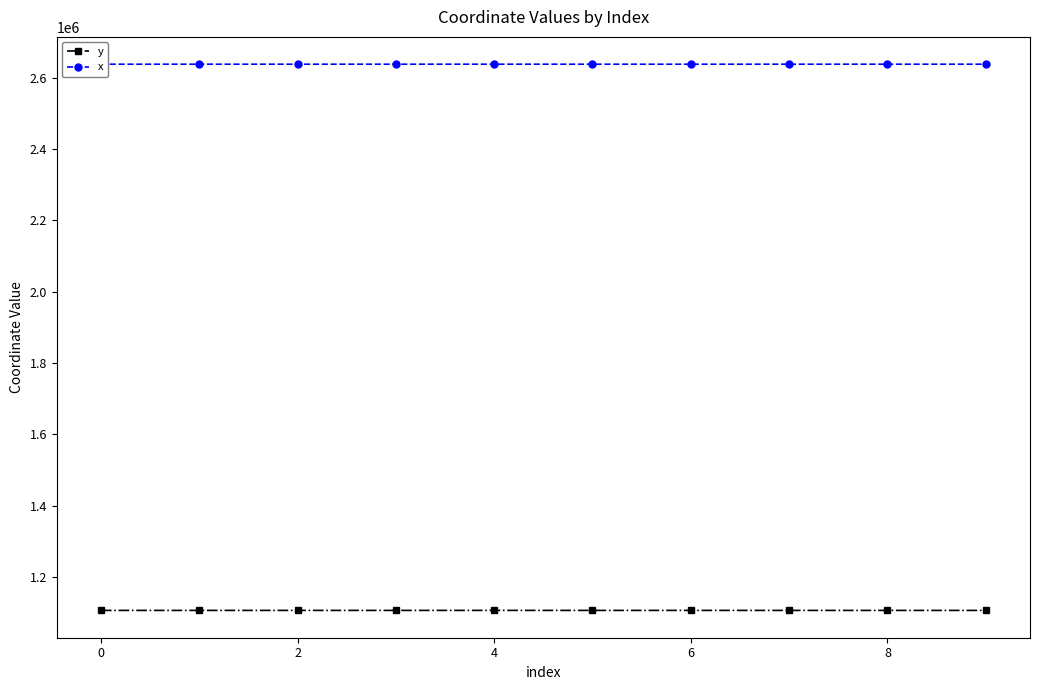

What are all the series names shown in the legend?

y, x